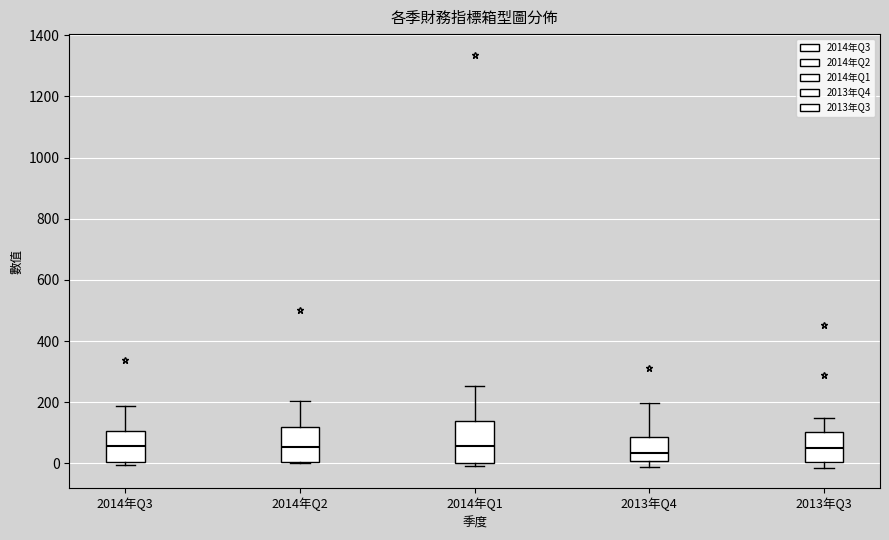

Where does the median line of the box for 2014年Q1 sit on the y-axis? The values are not printed on the chart, so give them approximately, as read against the axis.

60